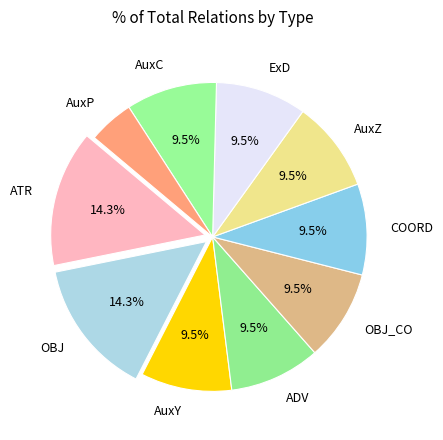

Is there a majority slice in this chart?

No